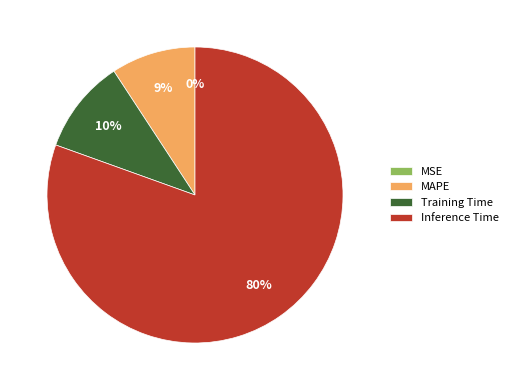

Do Training Time and Inference Time together represent more than half of the pie?

Yes